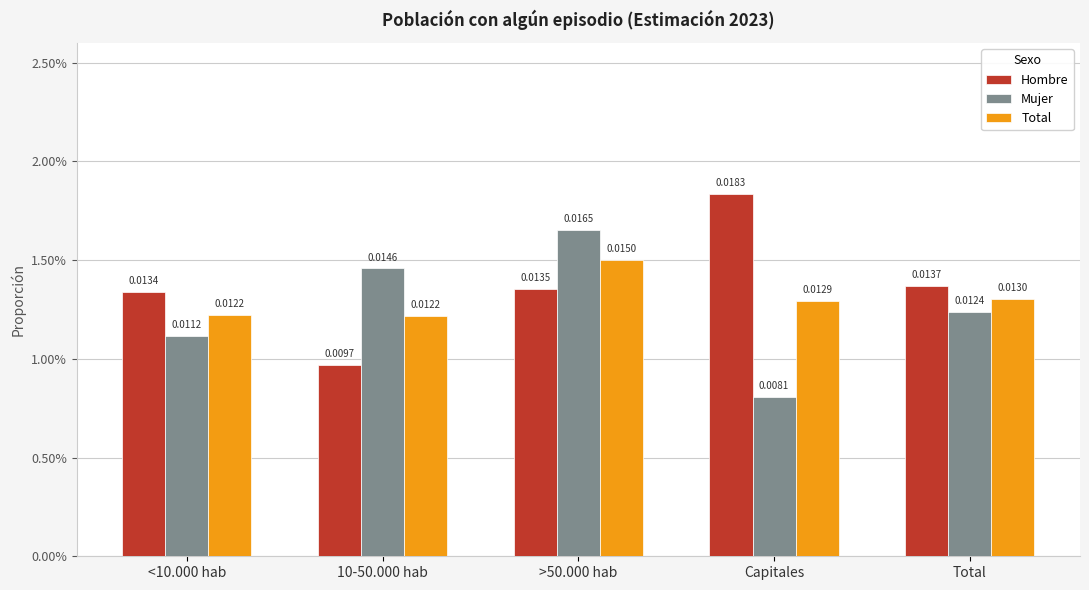

At which label is Hombre closest to 0?

10-50.000 hab